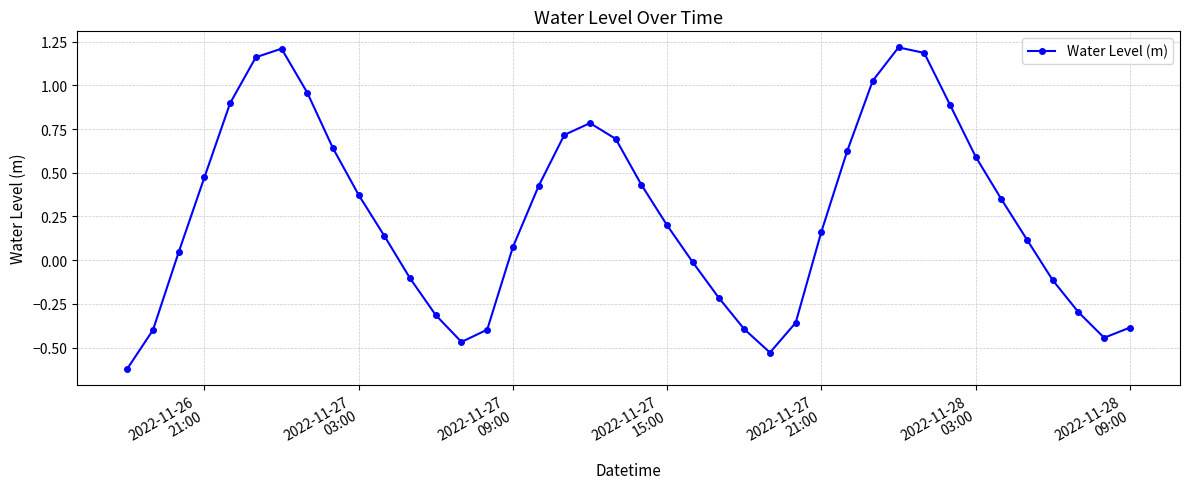

How many data points are less than 0?

15